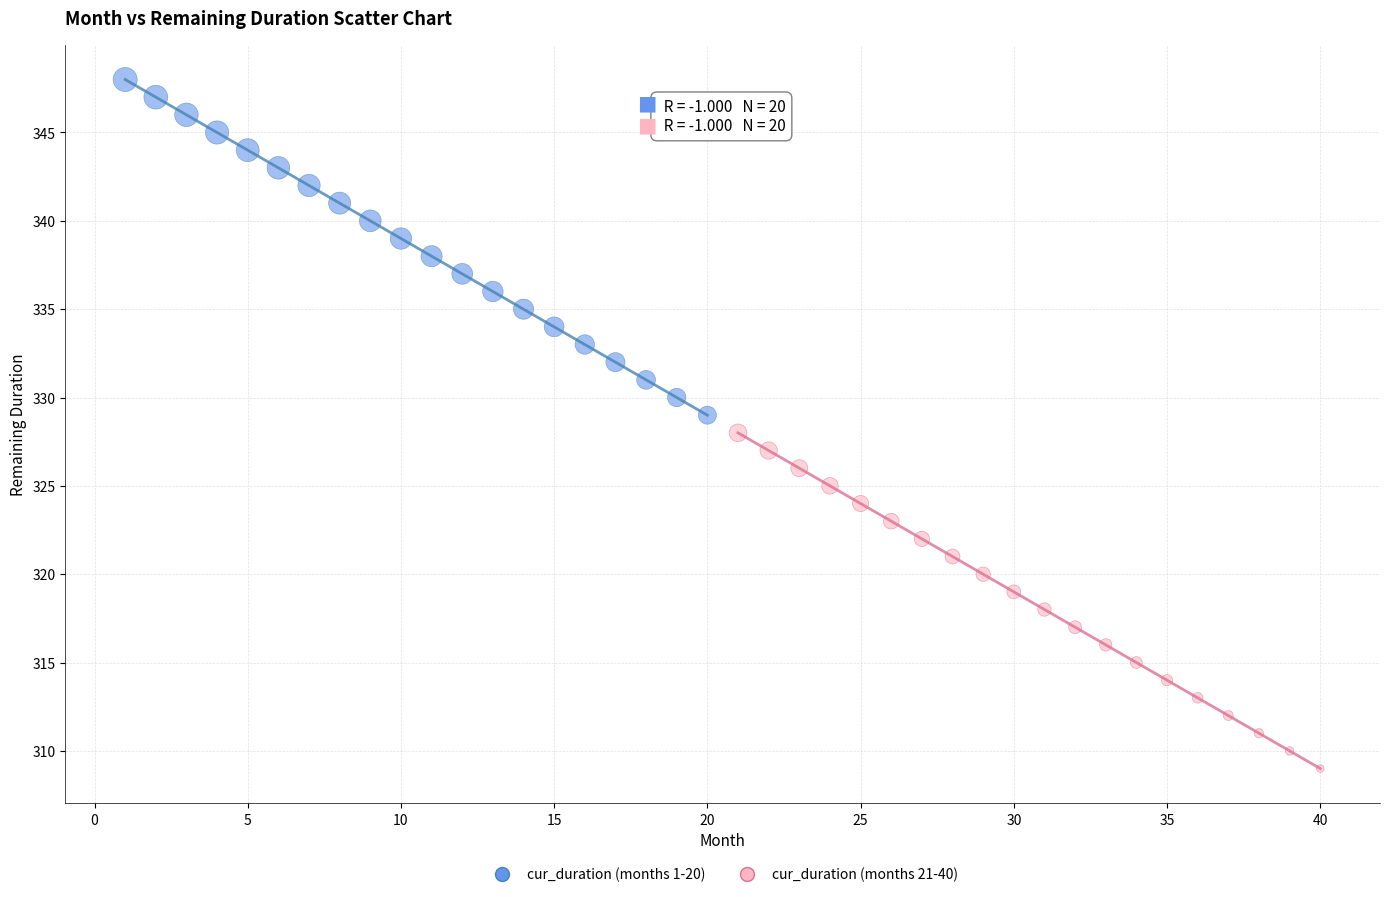

Which series contains the lowest Y value?

cur_duration (months 21-40)